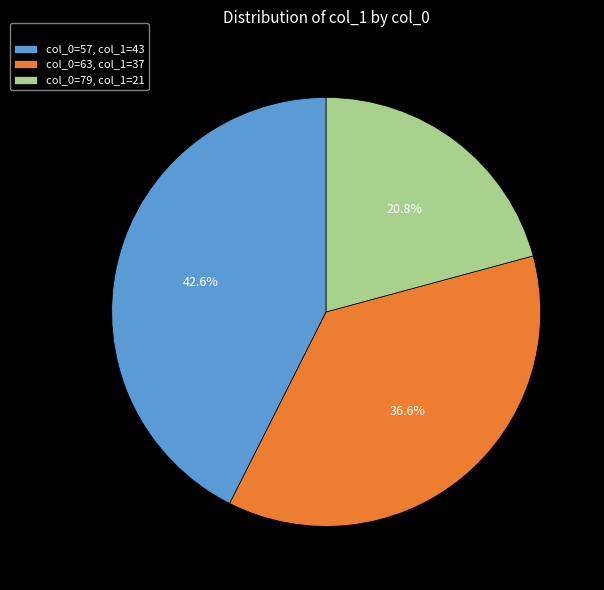

Which has a higher value, col_0=79, col_1=21 or col_0=63, col_1=37?

col_0=63, col_1=37